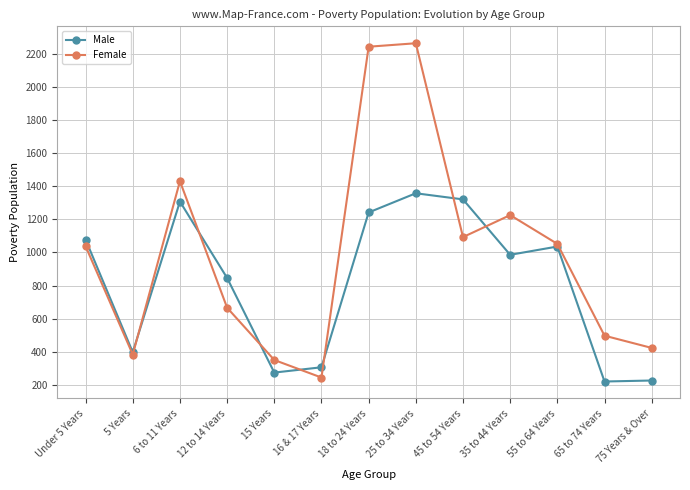

What is the difference between the maximum and minimum values in the Male series?

1138